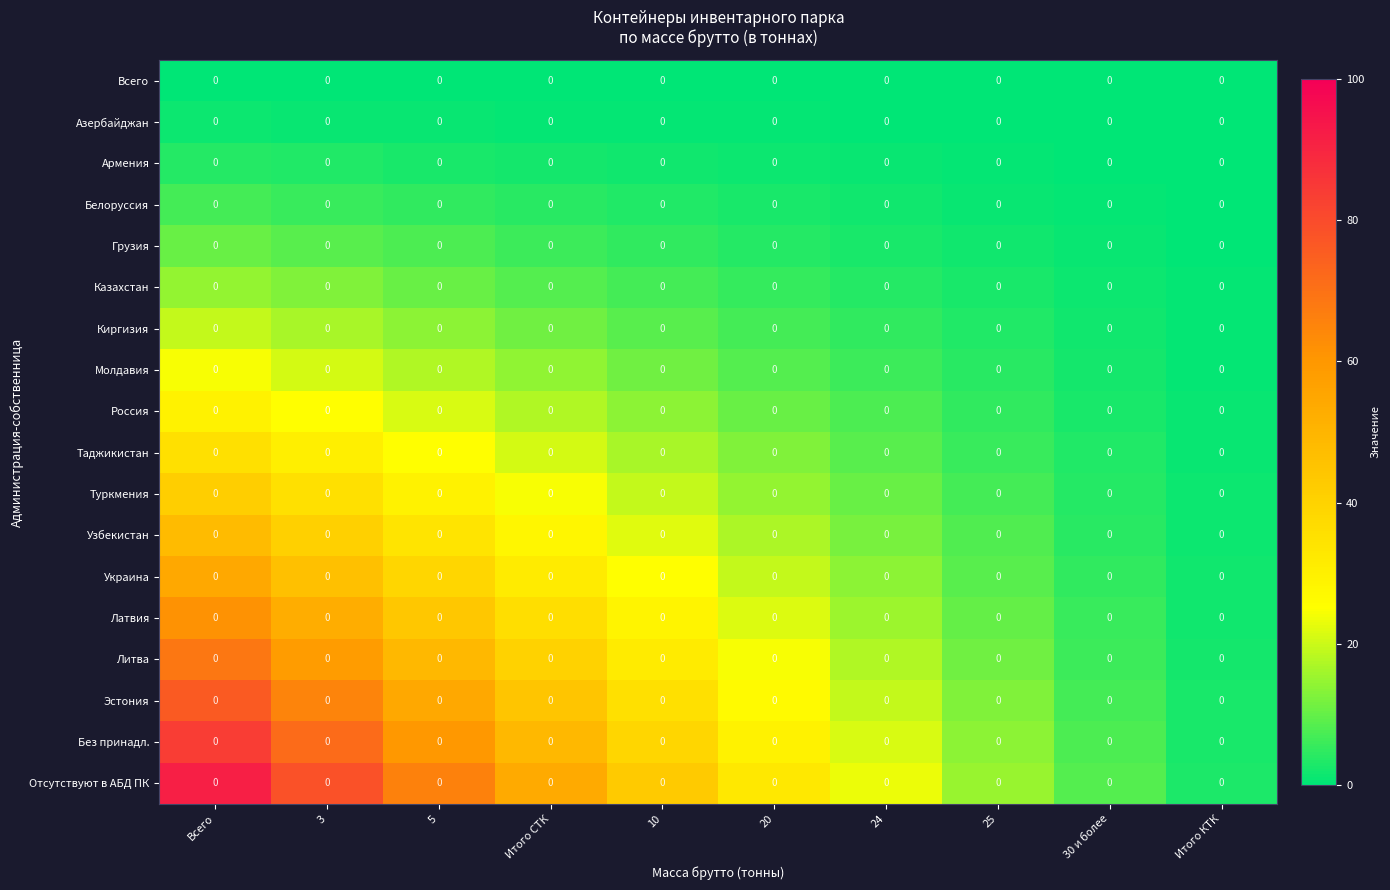

List the labels in order of Эстония value, largest first.

Всего, 3, 5, Итого СТК, 10, 20, 24, 25, 30 и более, Итого КТК